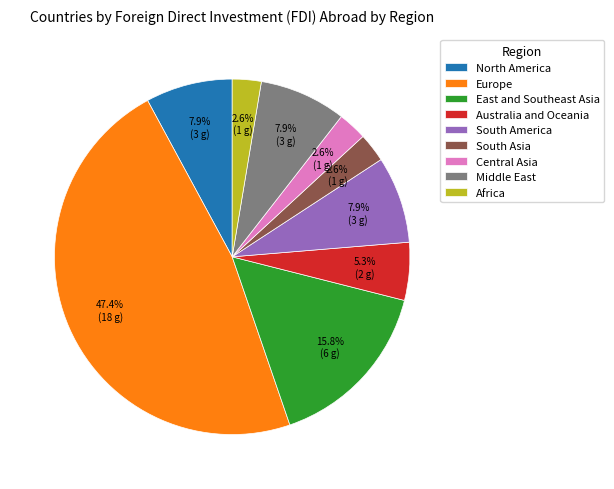

To the nearest percent, what is the difference between the largest and smallest slice percentages?

45%